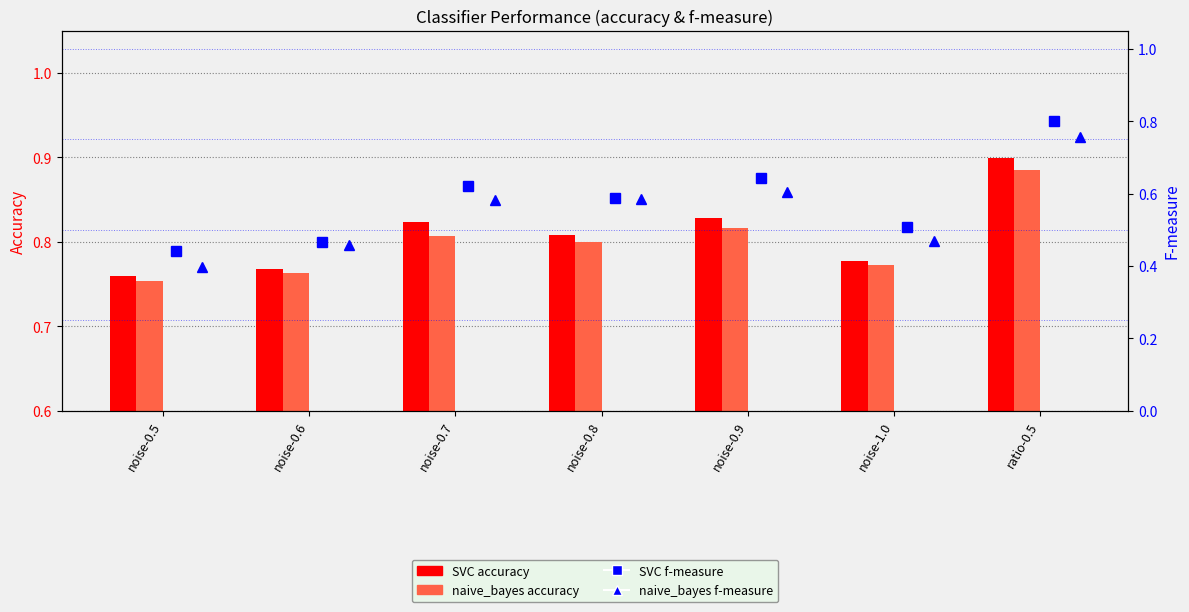

What are all the series names shown in the legend?

SVC accuracy, naive_bayes accuracy, SVC f-measure, naive_bayes f-measure